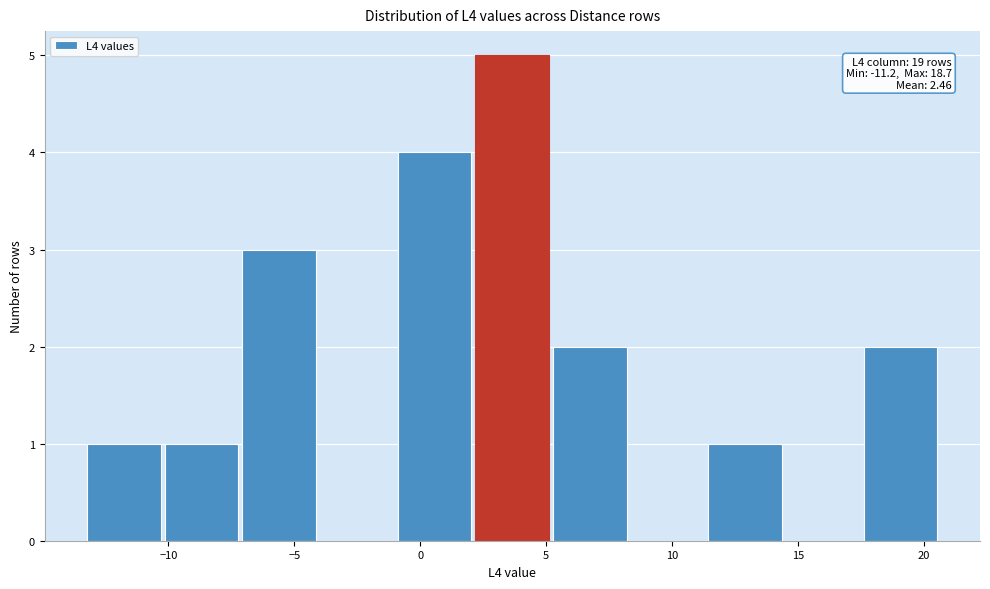

Which range on the x-axis has the tallest bar?

2.0 to 5.5